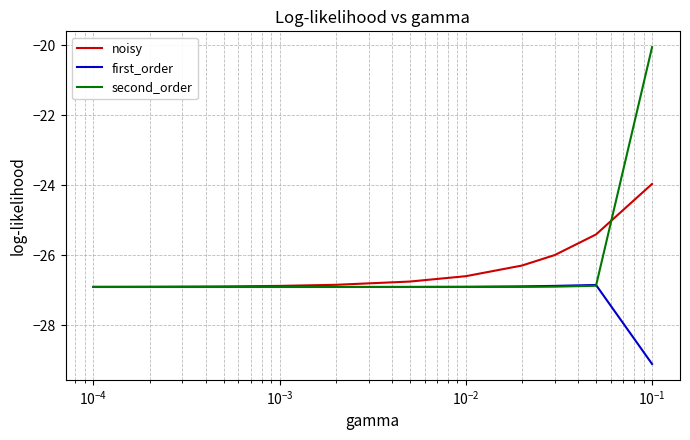

True or false: noisy and second_order cross at least once.

True